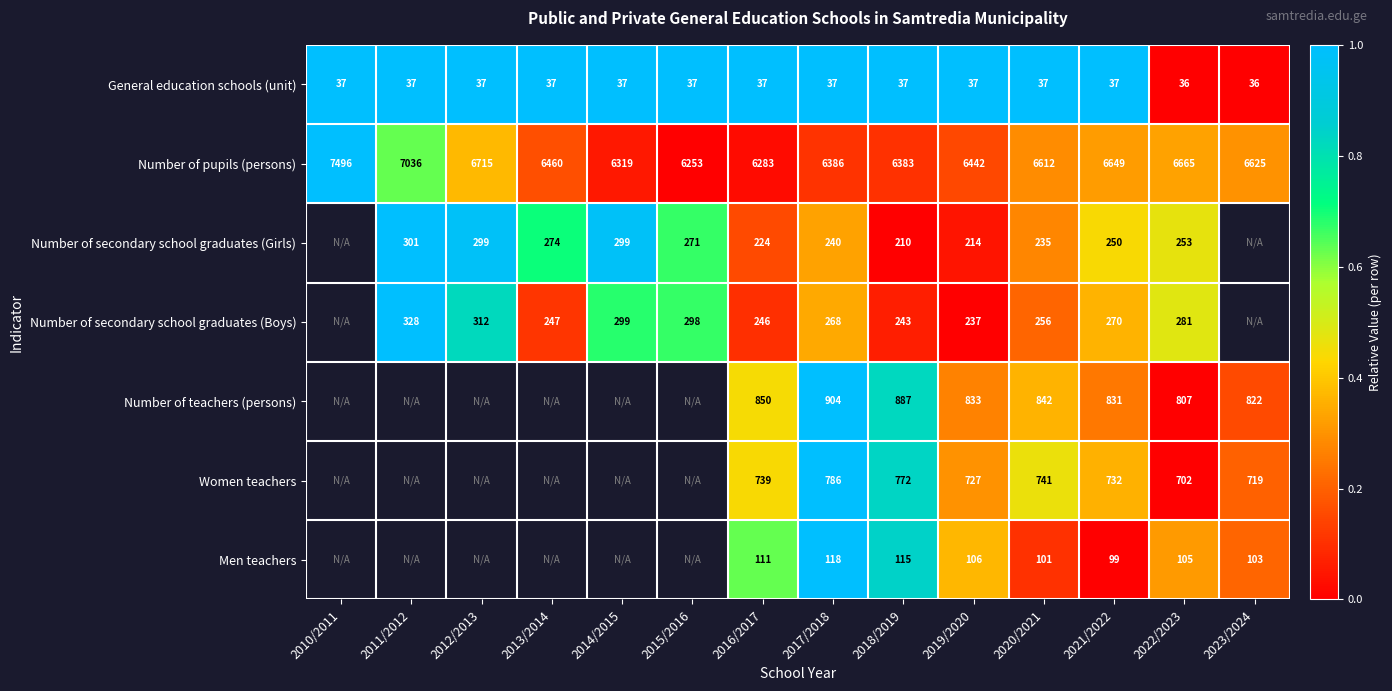

Is it true that Number of secondary school graduates (Girls) equals 271 at 2015/2016?

True